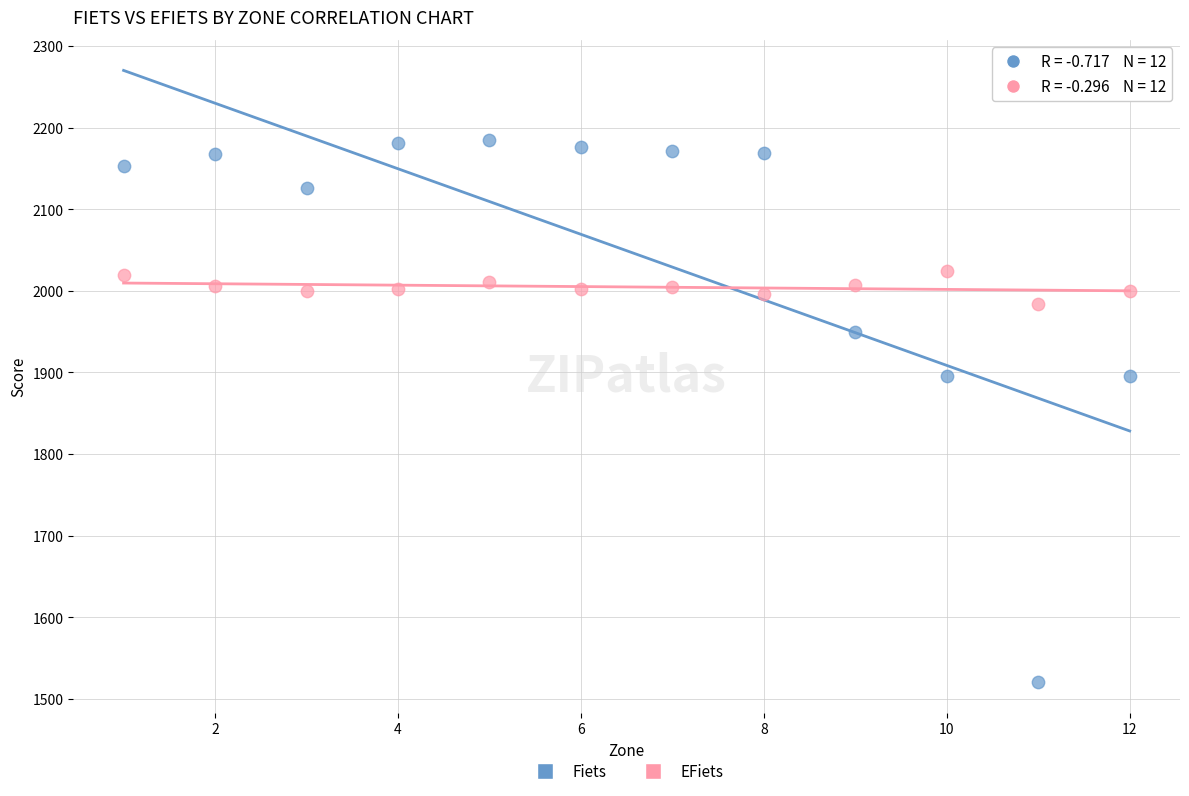

Which series has the widest spread of Y values?

Fiets